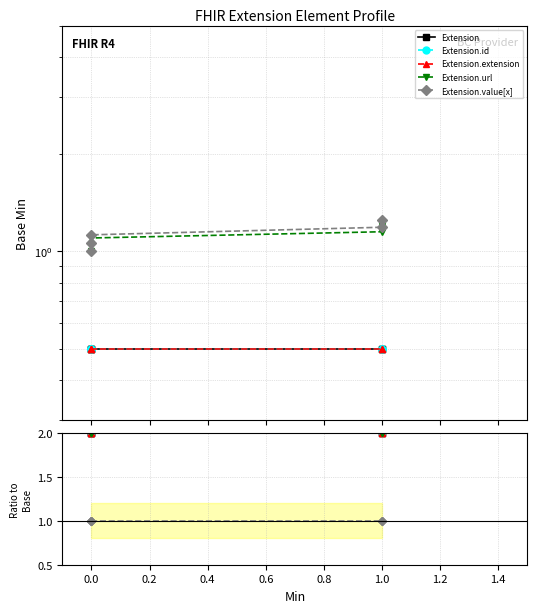

What are all the series names shown in the legend?

Extension, Extension.id, Extension.extension, Extension.url, Extension.value[x]